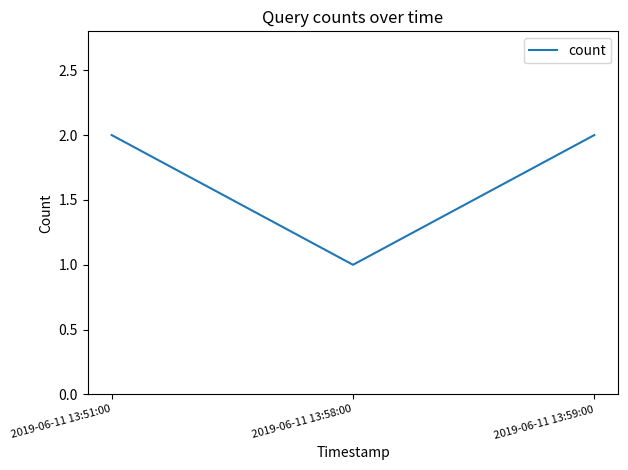

Reading left to right, what are all the values shown in this chart?

2	1	2